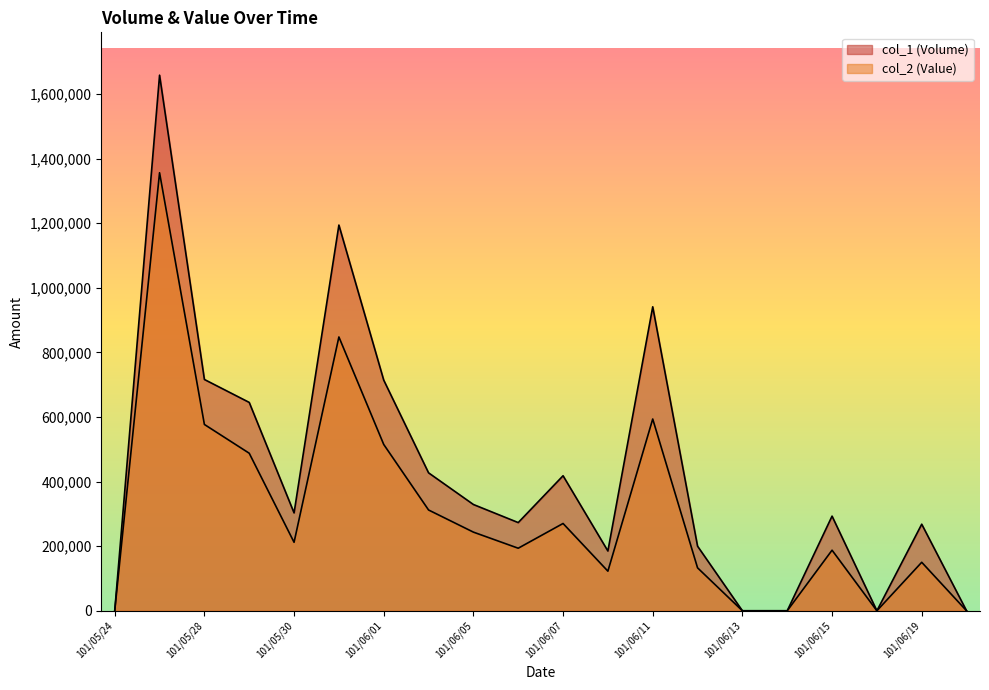

List the series in order of their overall mean, lowest first.

col_2 (Value), col_1 (Volume)